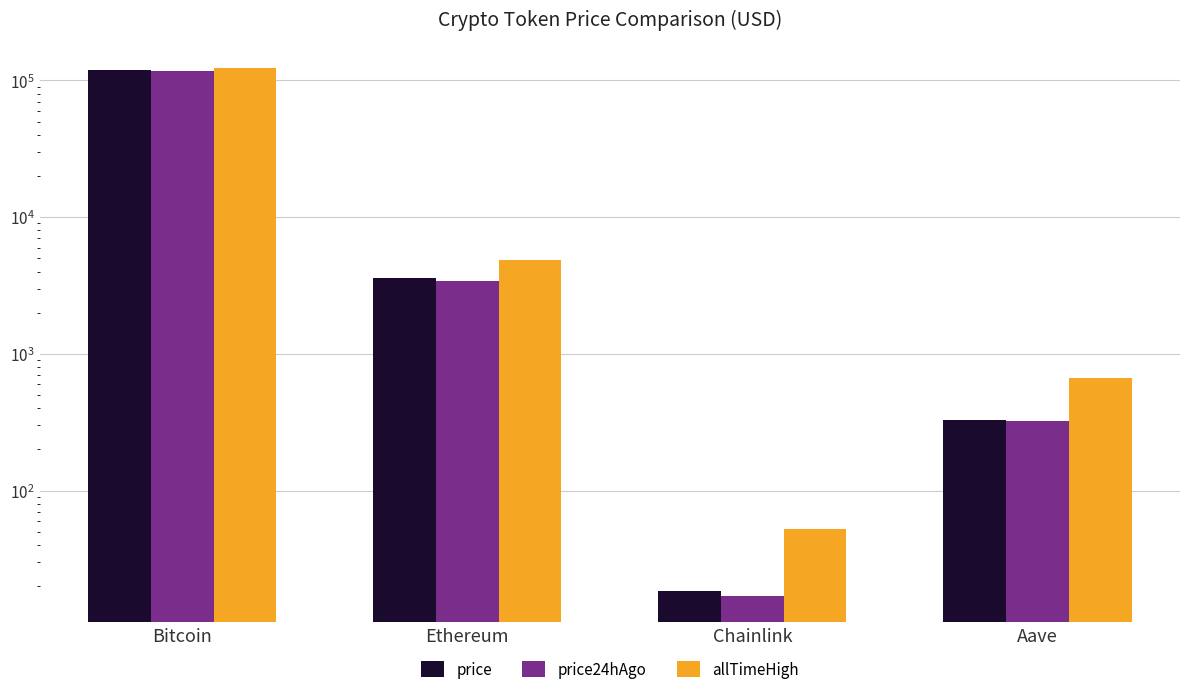

Which series has the largest total across all categories?

allTimeHigh